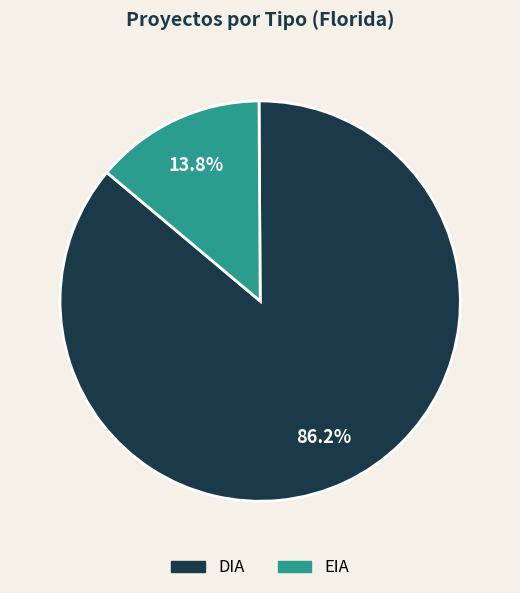

What percentage do EIA and DIA together represent?

100.0%